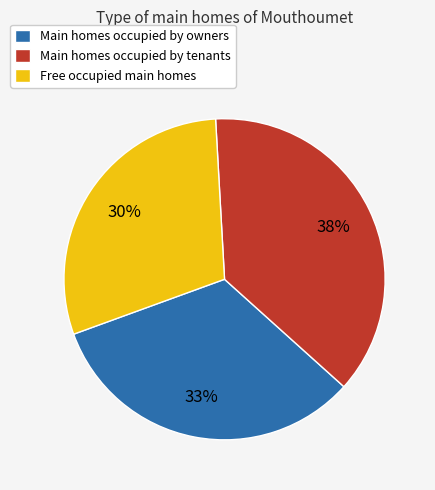

Combined, do Free occupied main homes and Main homes occupied by owners account for over 50%?

Yes